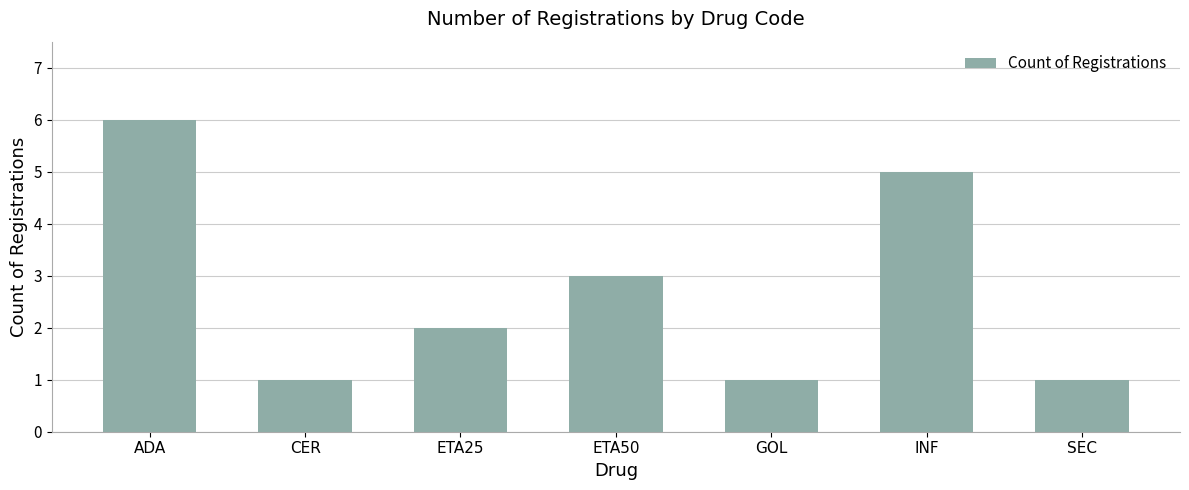

How many data points are less than 2?

3